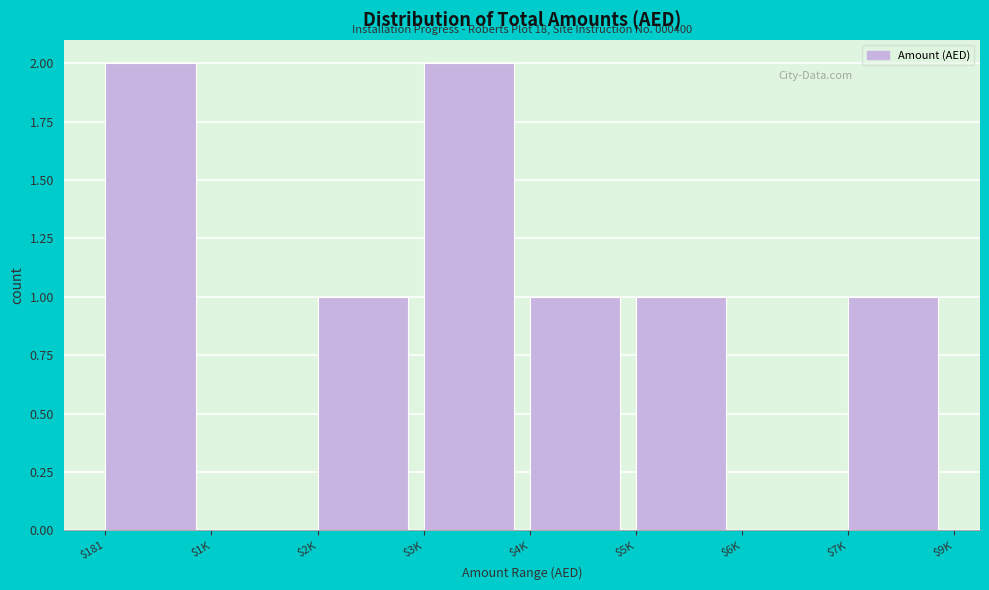

The value at $7K is 1. True or false?

True